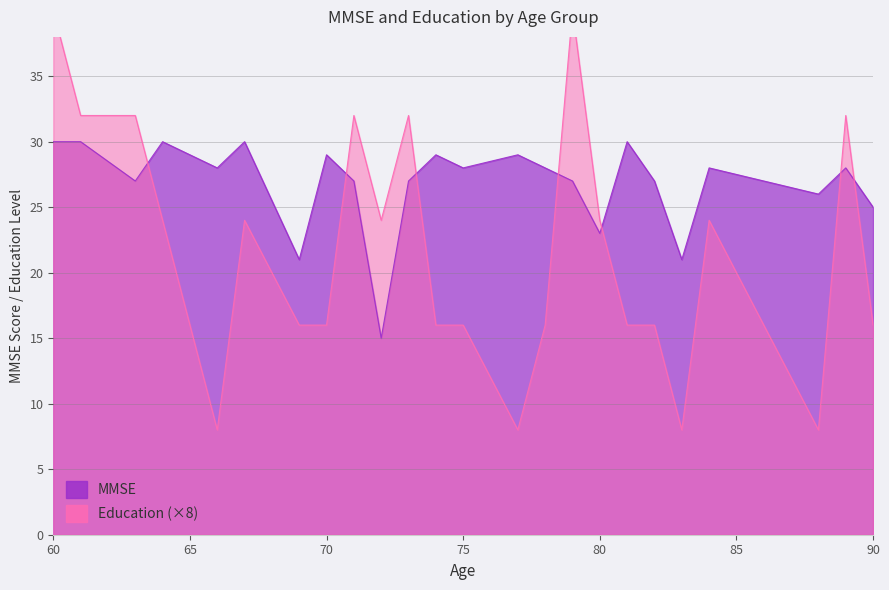

What is the lowest value of the MMSE series?

15